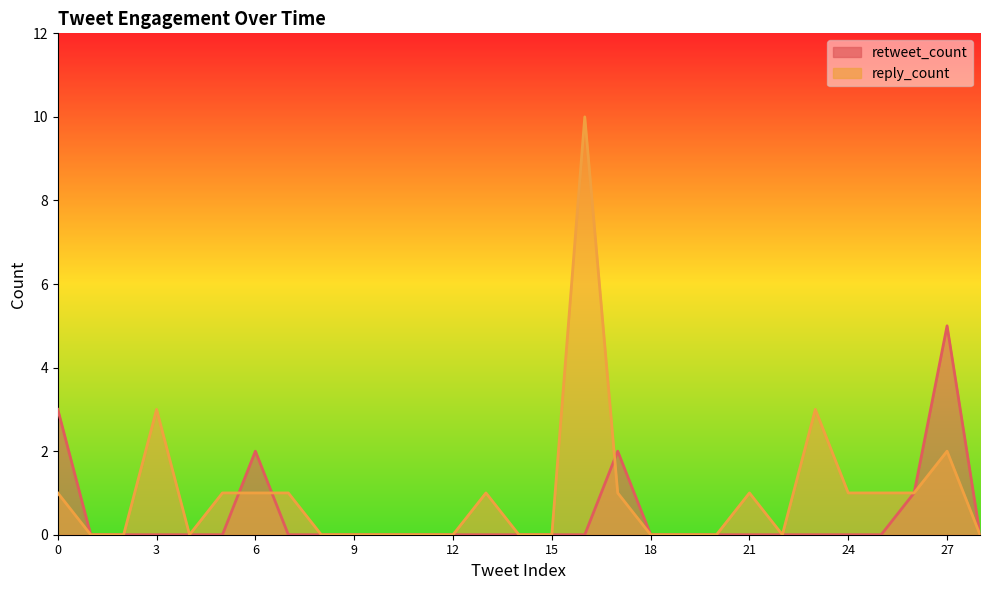

What is the sum of the reply_count values at 26 and 10?

1